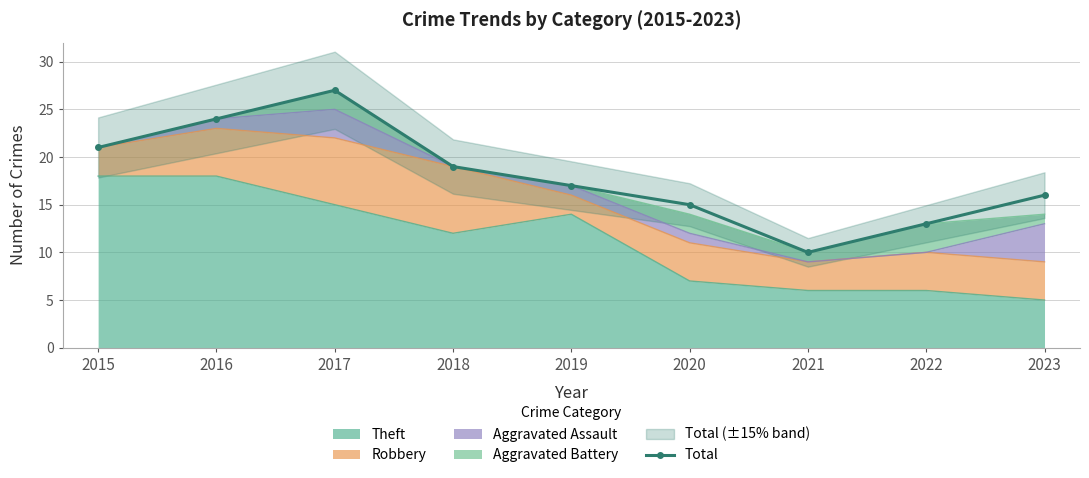

How many lines are shown in the chart?

1